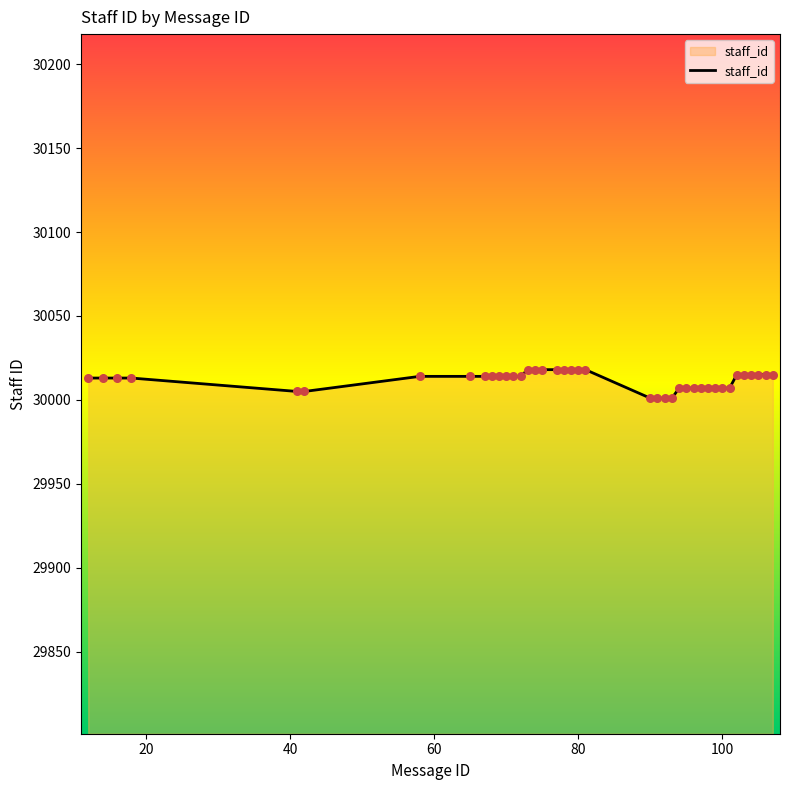

What is the maximum value shown in the chart?

30018